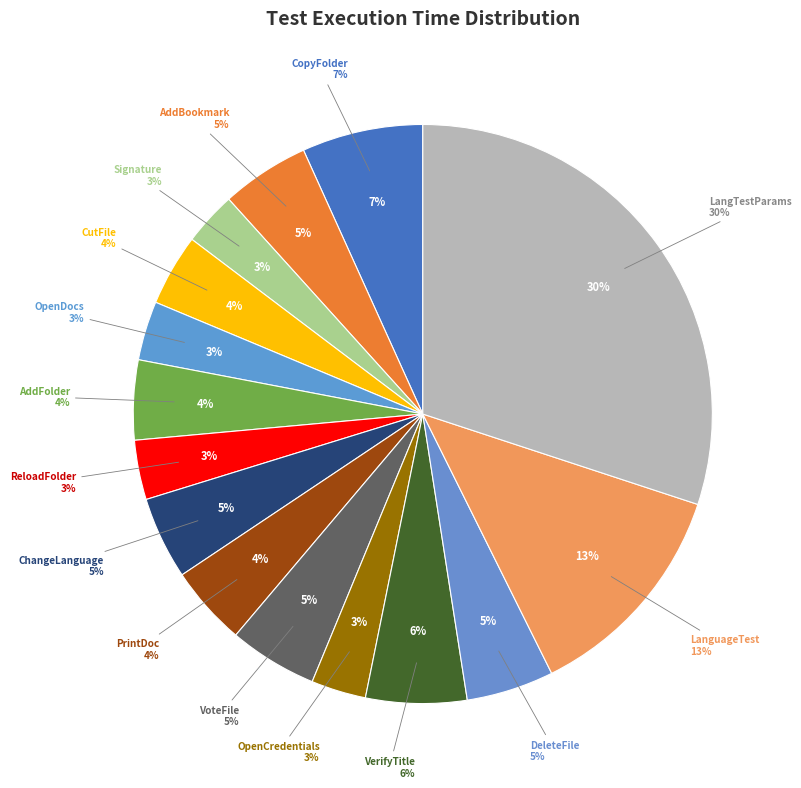

To the nearest percent, what is the average slice percentage?

7%